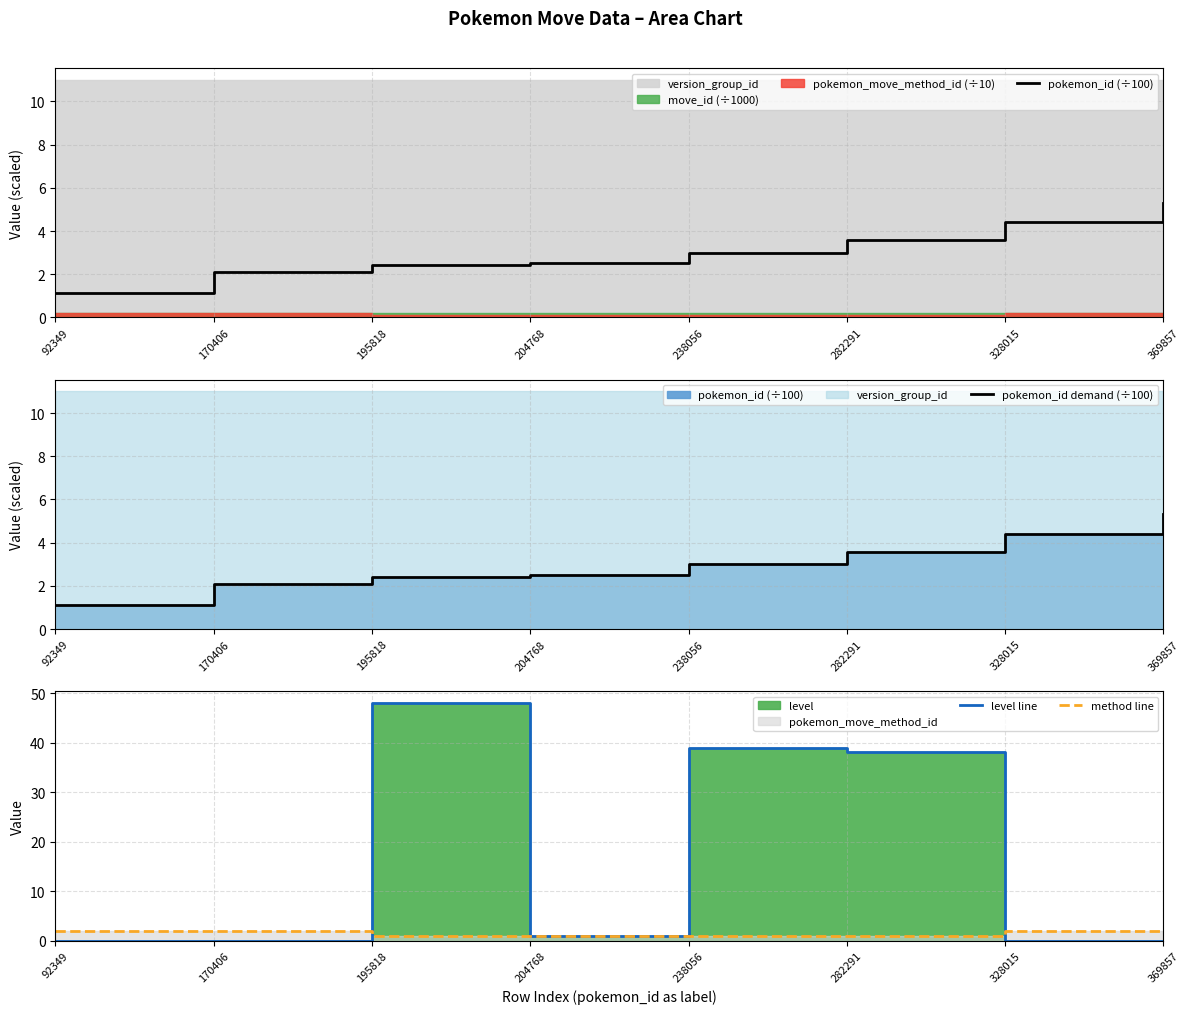

Which series changed the most between 92349 and 204768?

pokemon_id (÷100)